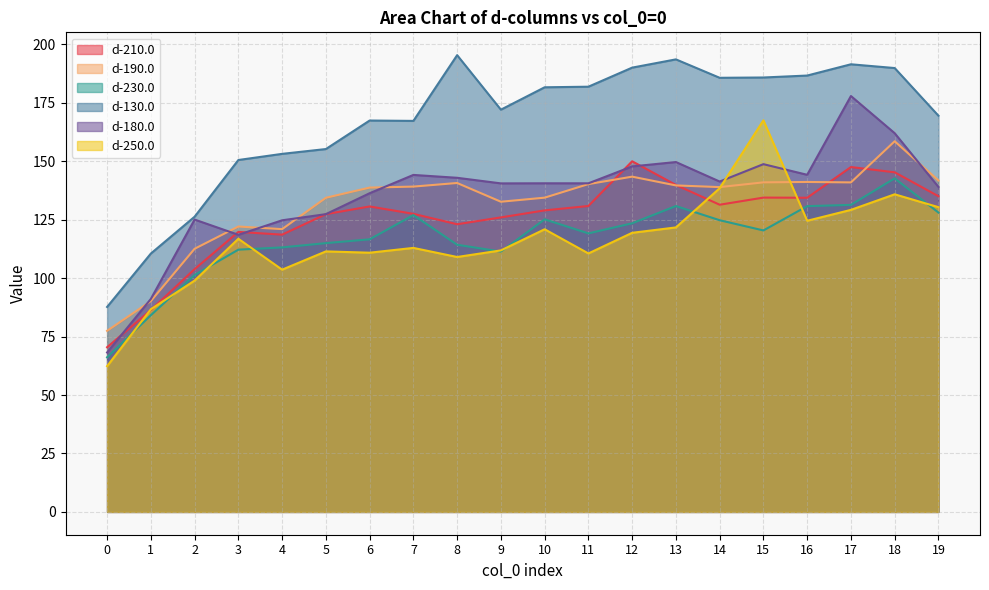

What is the difference between the maximum and minimum values in the d-180.0 series?

109.7